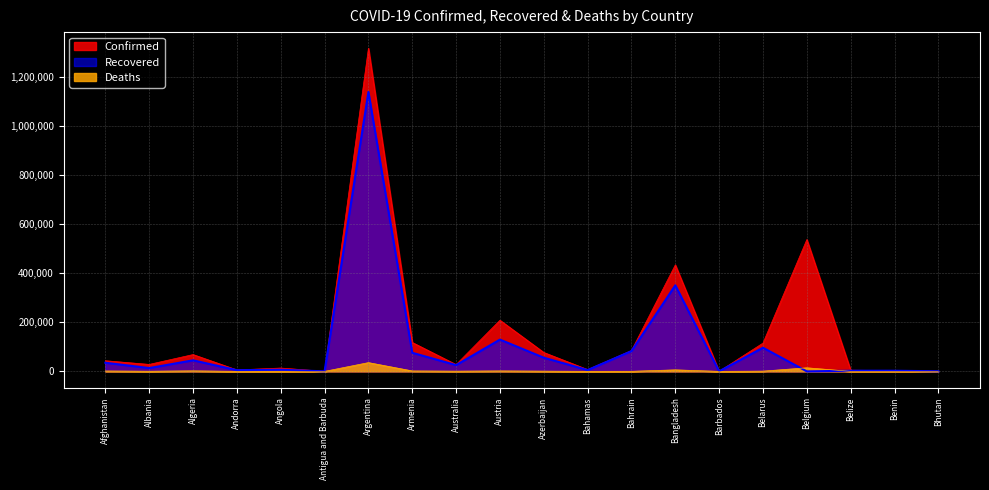

Which series has the largest total across all categories?

Confirmed